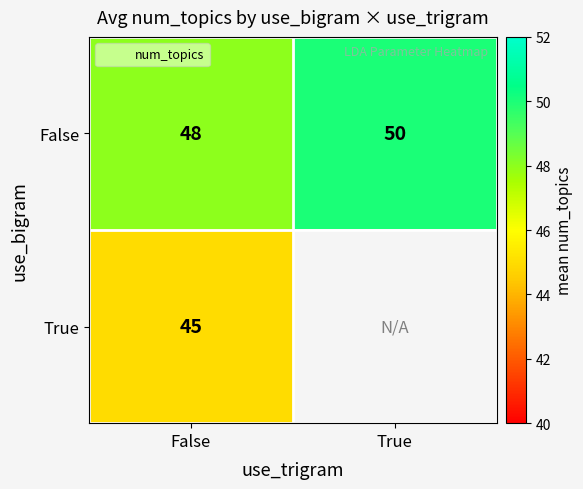

Which has a higher value, True or False?

True